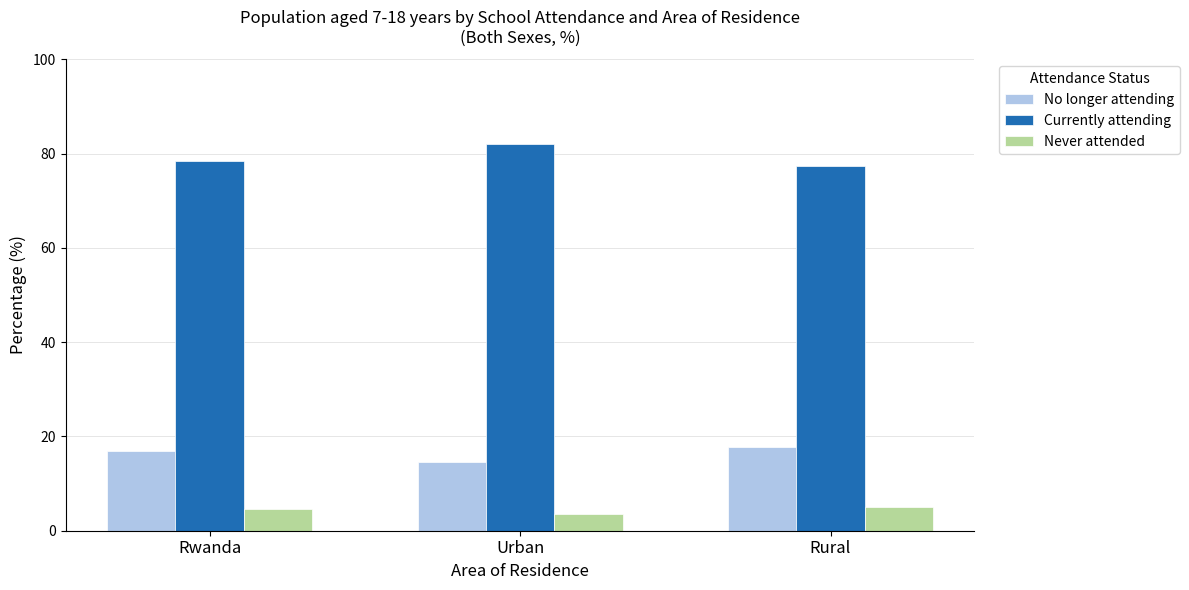

What is the average value of the Currently attending series?

79.3